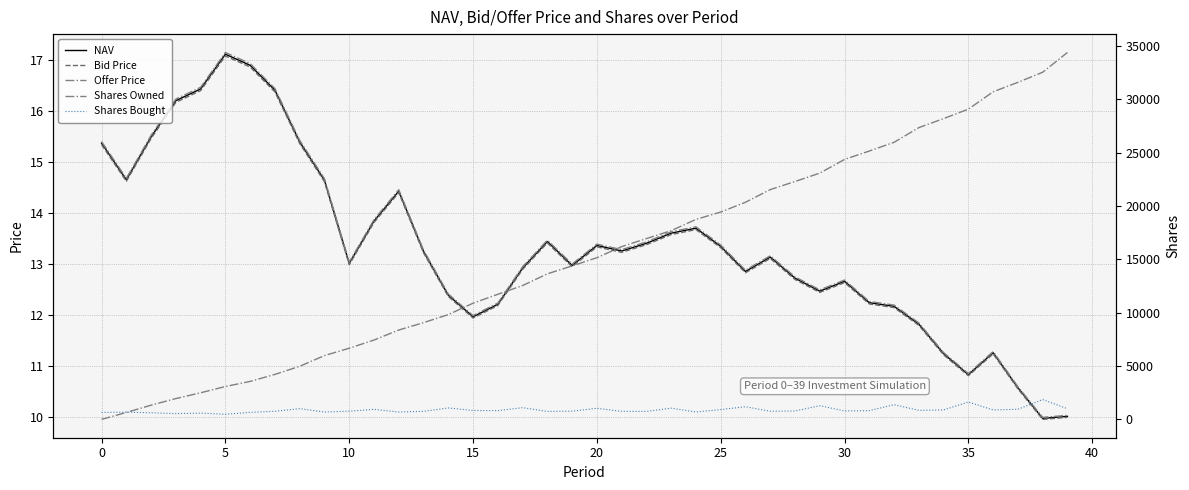

Is this an area chart (filled region under the line)?

No